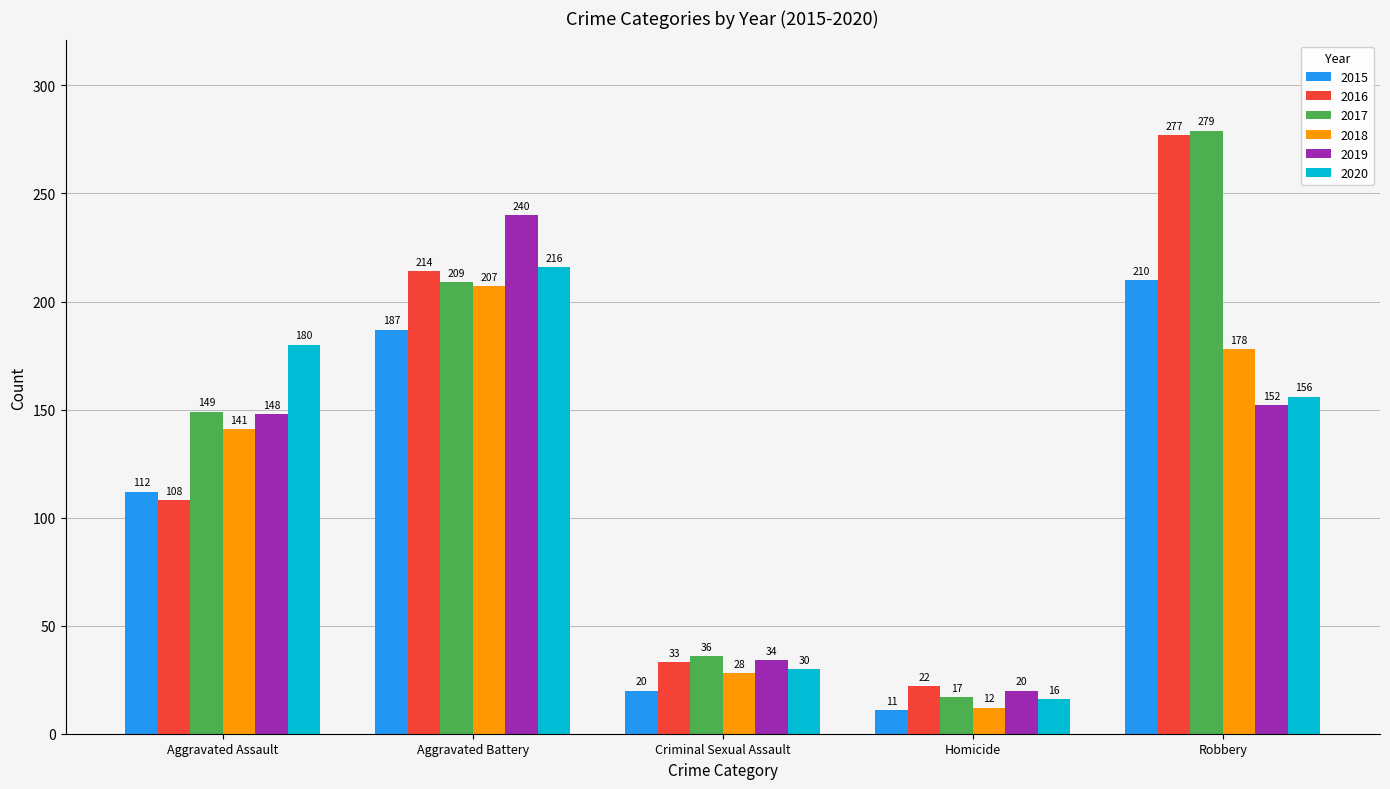

At which category does the chart reach its minimum across all series?

Homicide